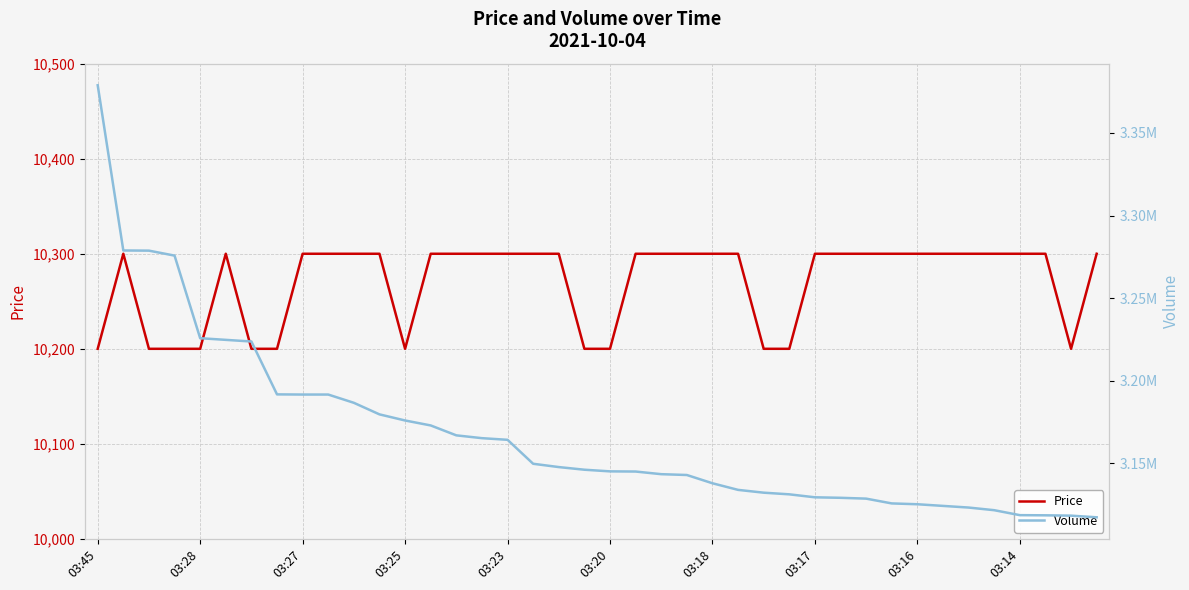

True or false: Volume and Price cross at least once.

False